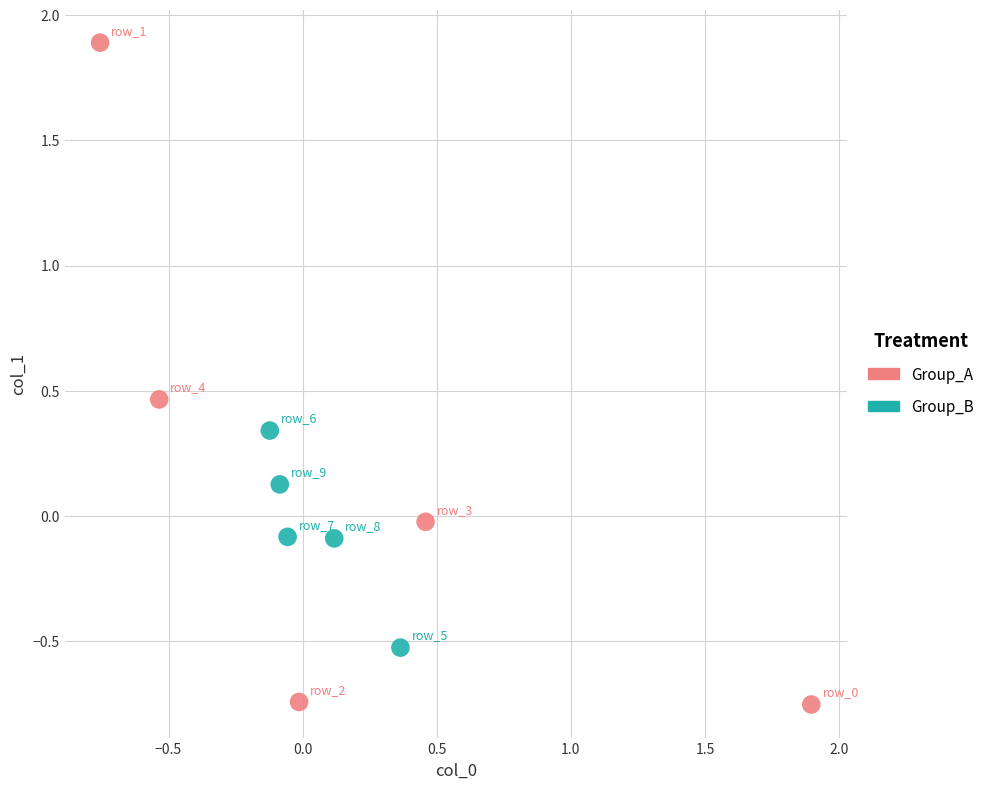

Which series contains the lowest Y value?

Group_A